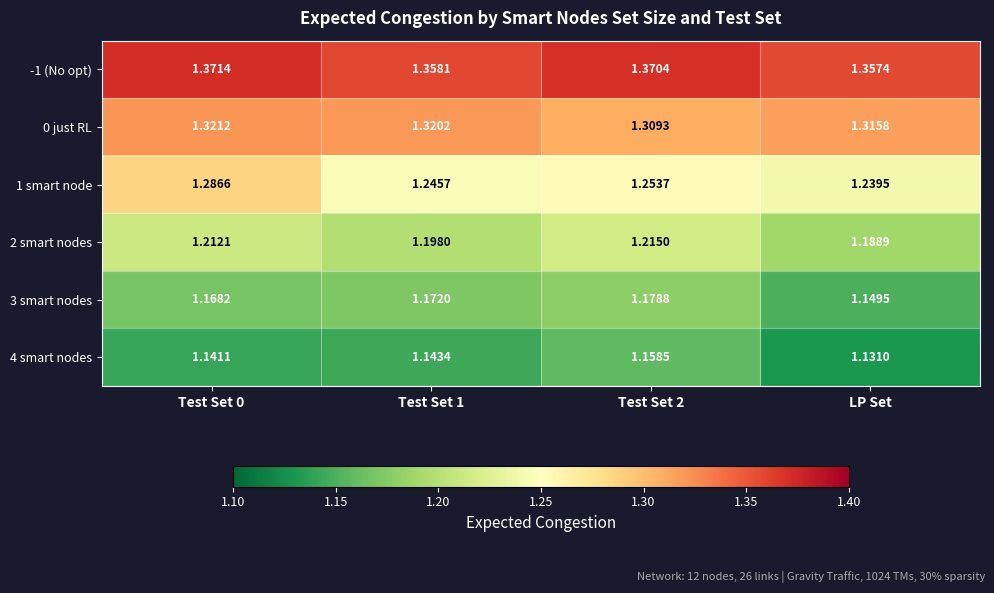

Is the value of 1 smart node at Test Set 2 greater than the value of -1 (No opt) at Test Set 1?

No